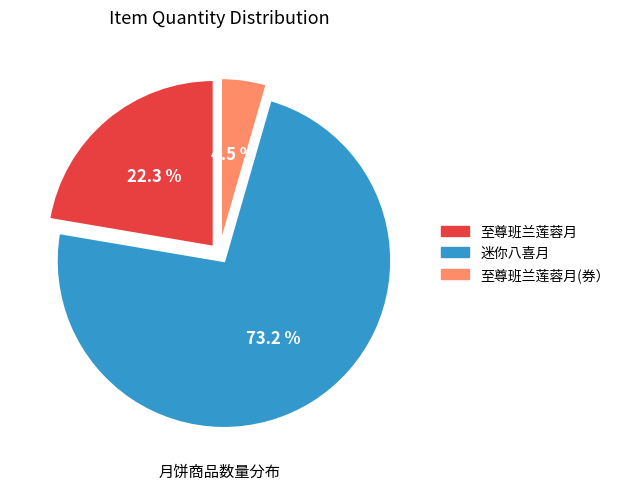

Is there a majority slice in this chart?

Yes